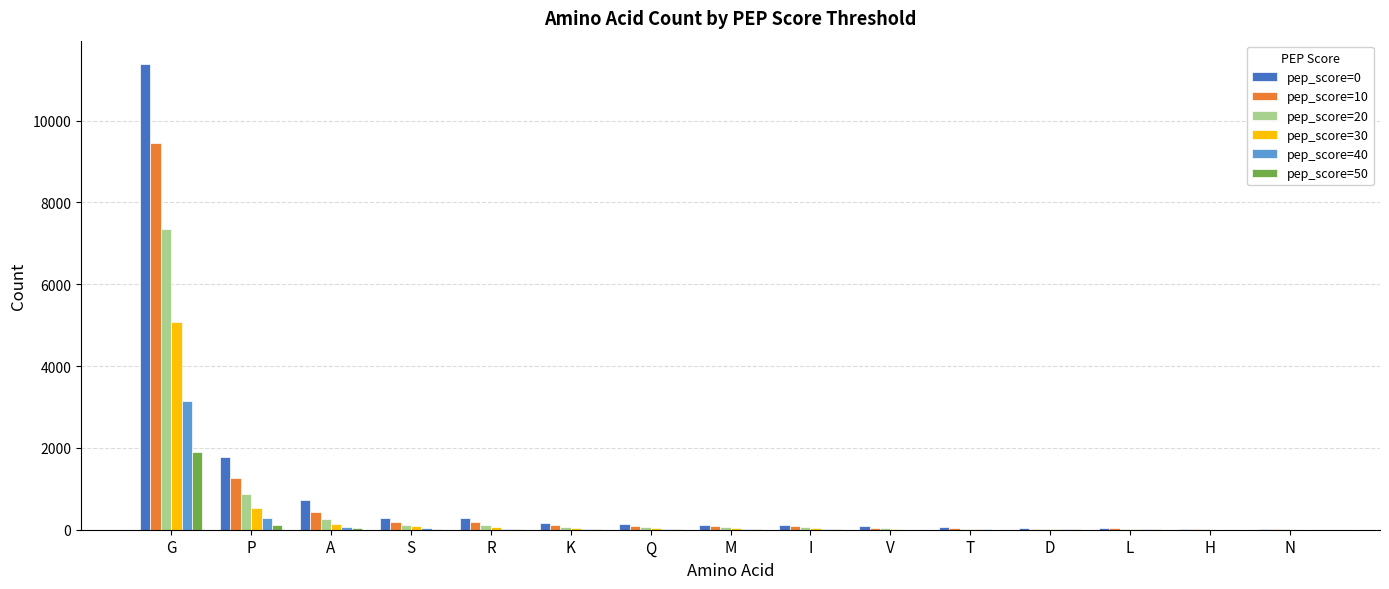

Between R and D, which series saw the biggest shift?

pep_score=0